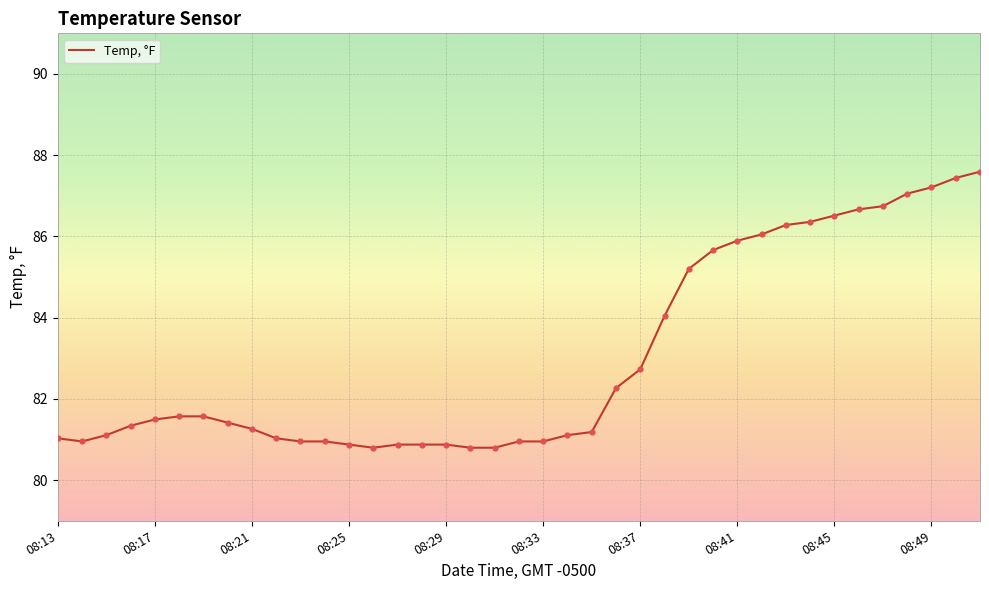

What is the difference between the maximum and minimum values?

6.8